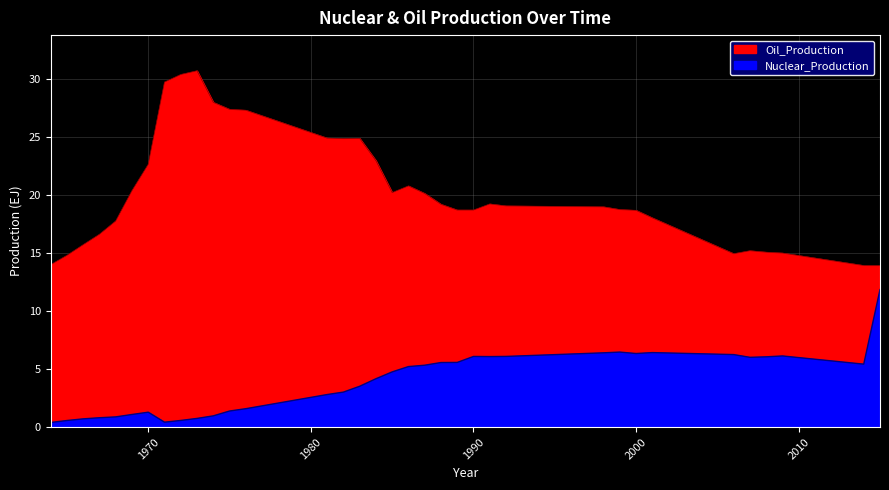

Is it true that Nuclear_Production equals 0.3 at 1966?

False